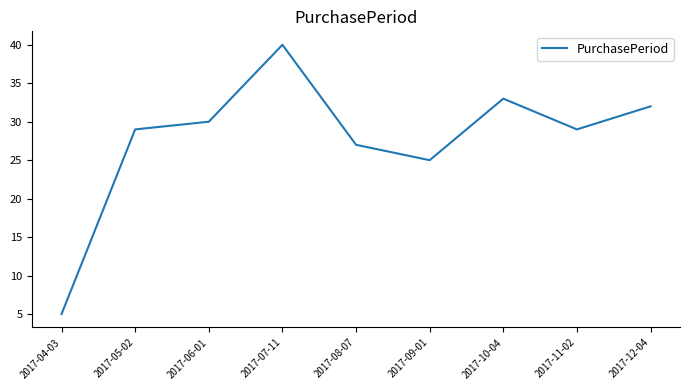

How many interior local valleys (lower than both neighbors) does the data have?

2